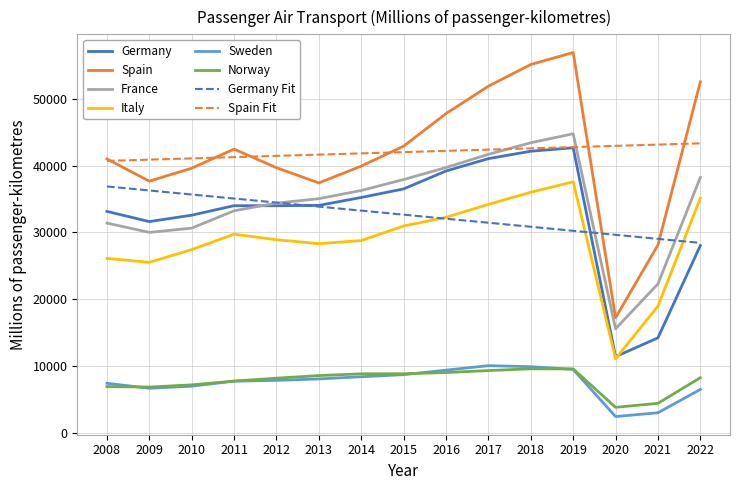

Which series has the widest spread of values?

Spain